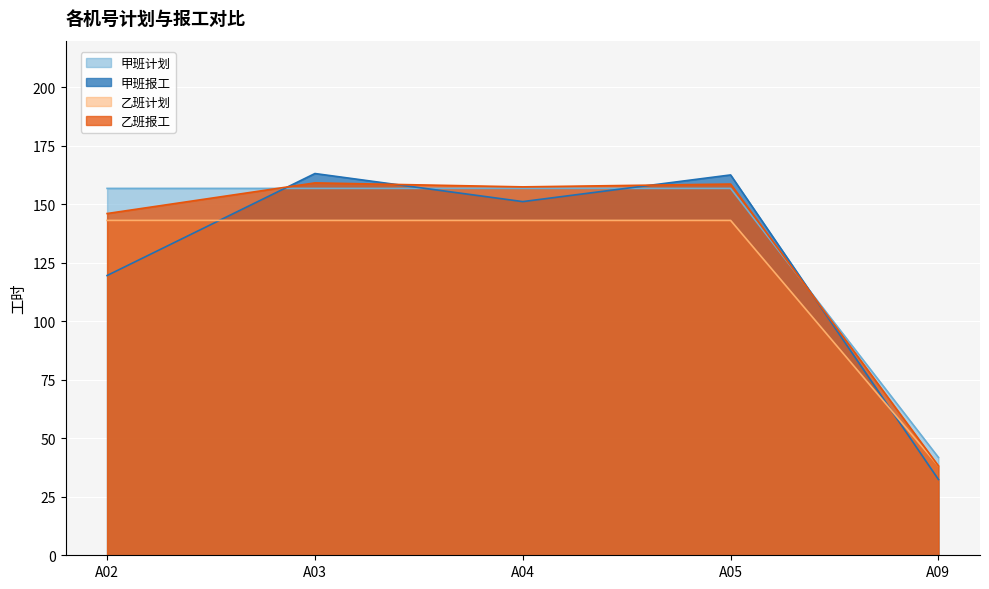

At which label does 甲班报工 reach its peak?

A03